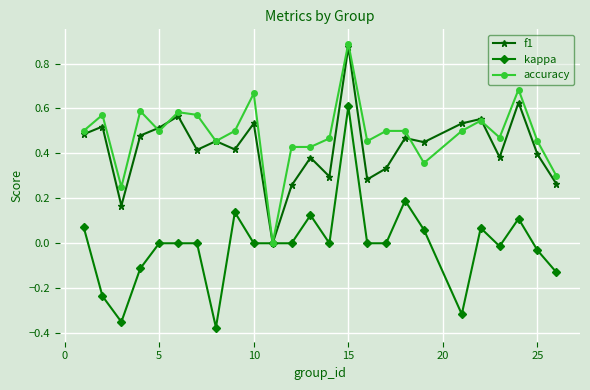

Which series has the largest range (max minus min)?

kappa